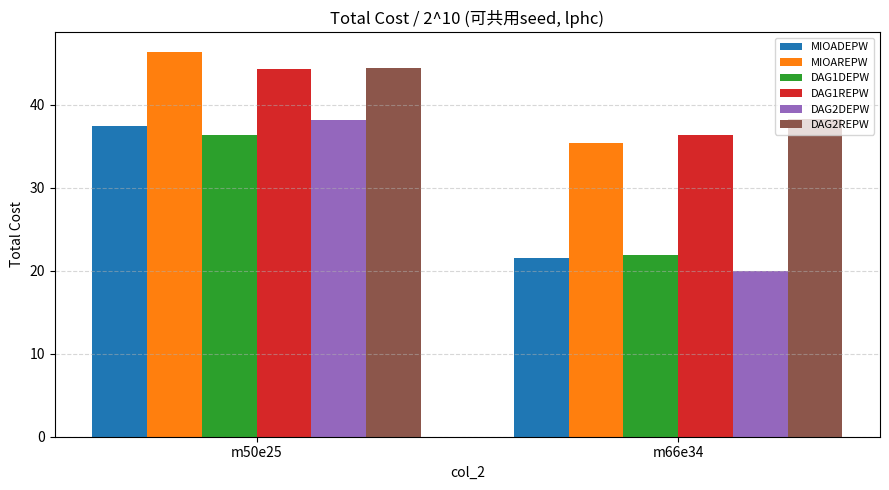

What are all the series names shown in the legend?

MIOADEPW, MIOAREPW, DAG1DEPW, DAG1REPW, DAG2DEPW, DAG2REPW